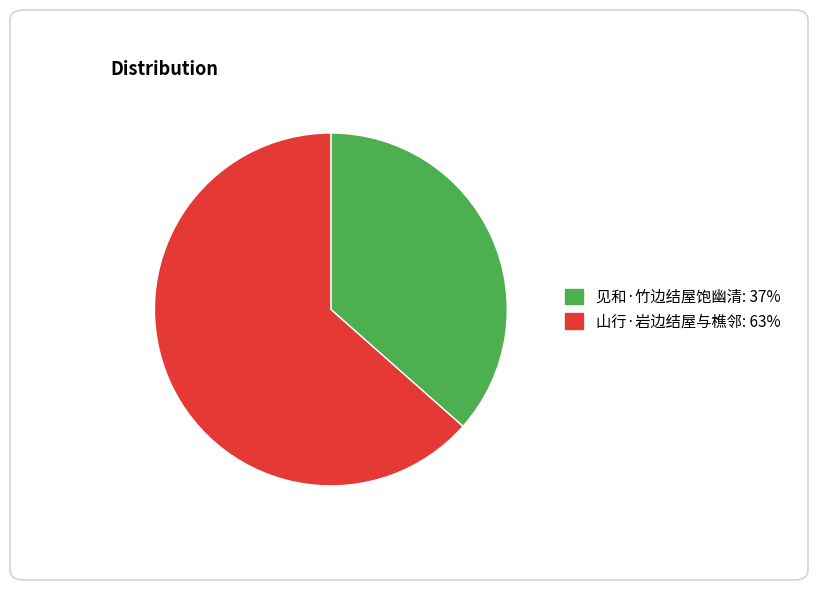

Which slice represents more than half of the pie?

山行·岩边结屋与樵邻